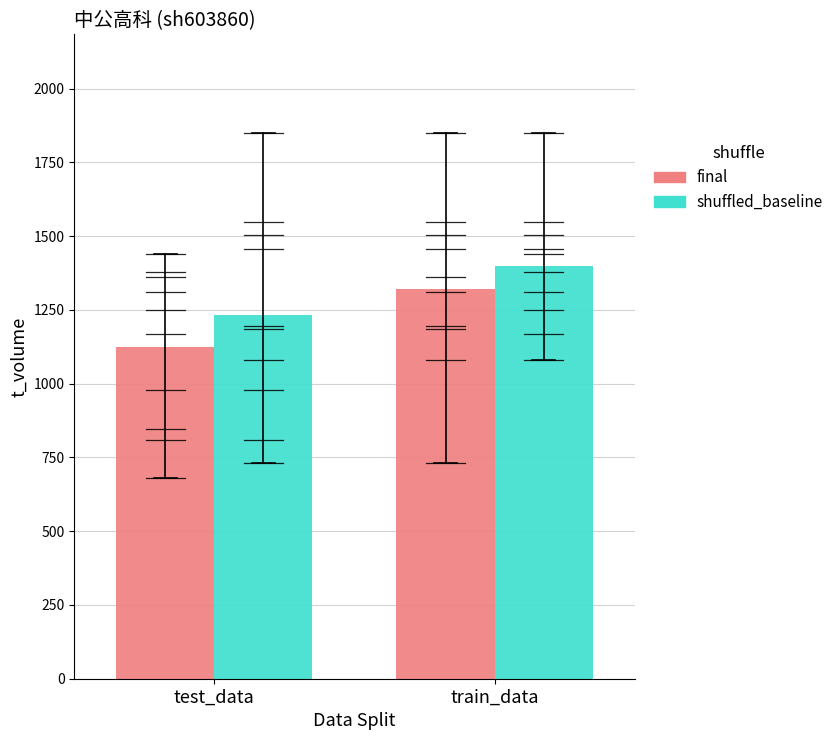

Which series has the largest range (max minus min)?

final